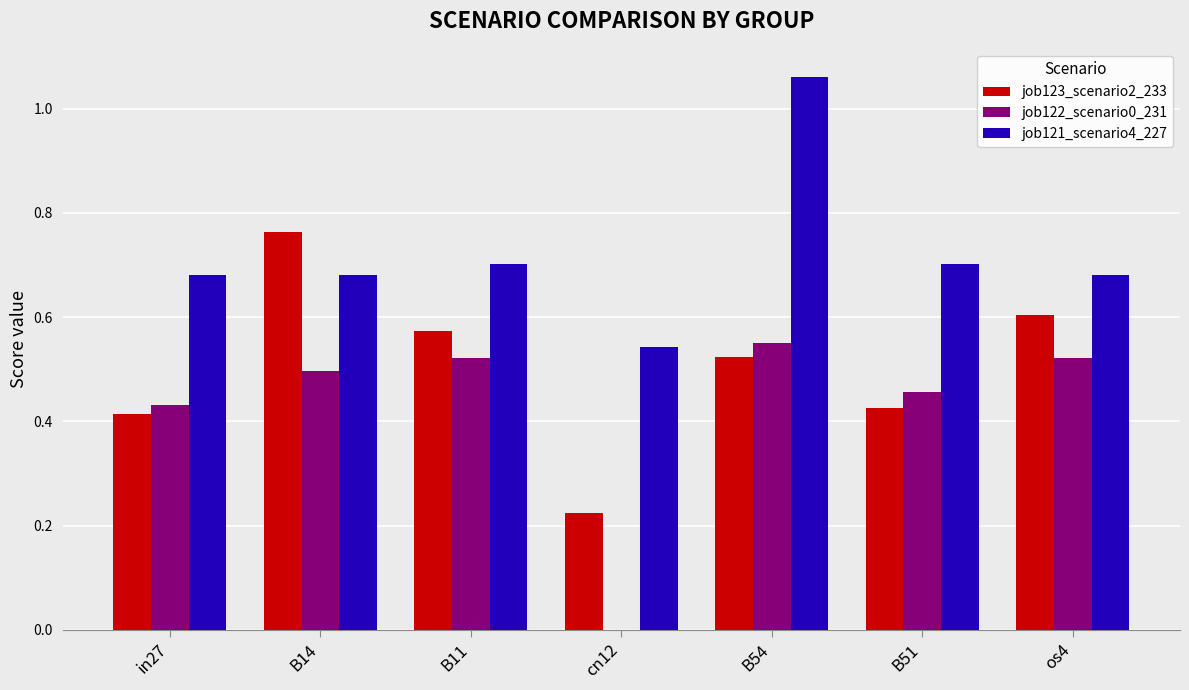

How many job122_scenario0_231 values are between 0 and 1?

7